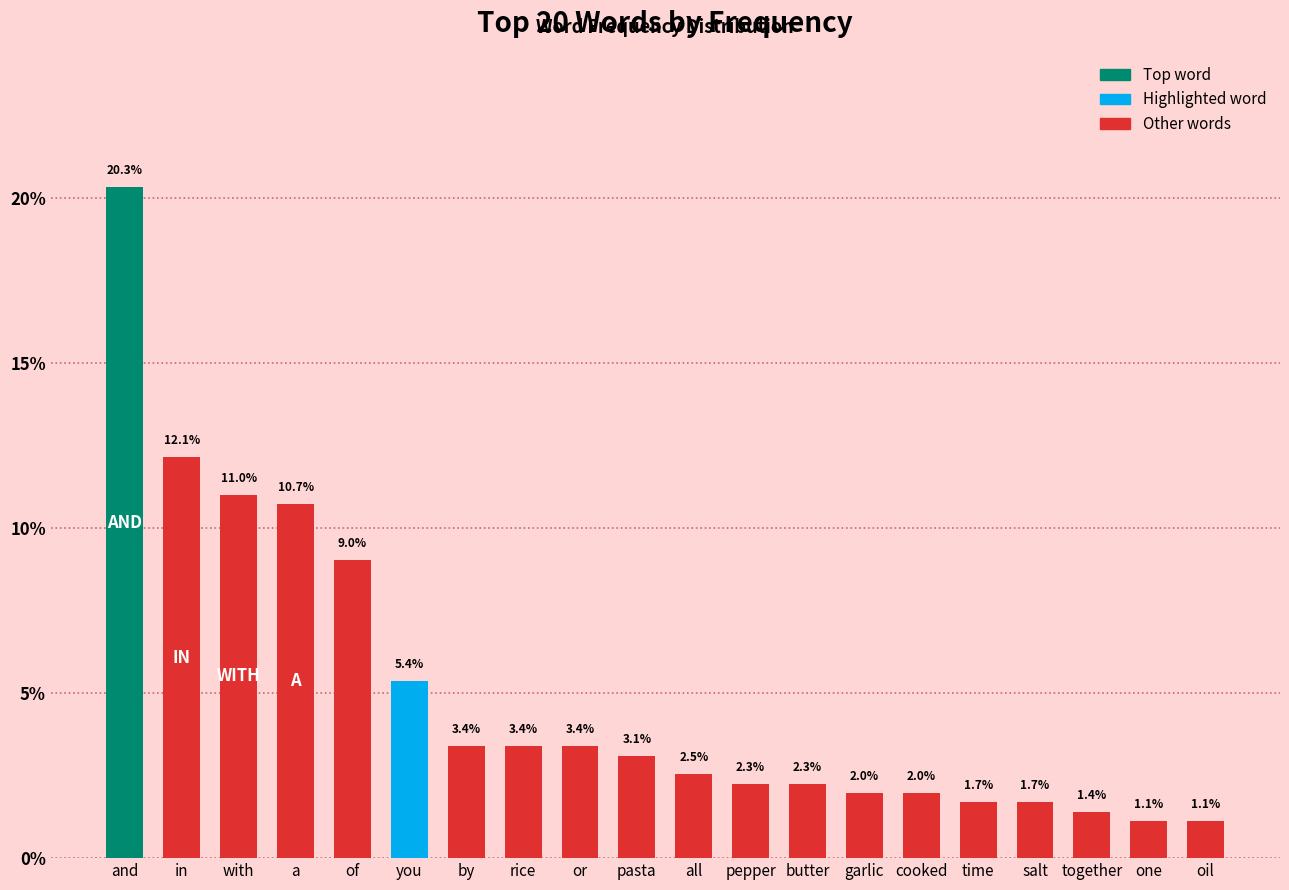

What is the greatest value displayed?

20.3